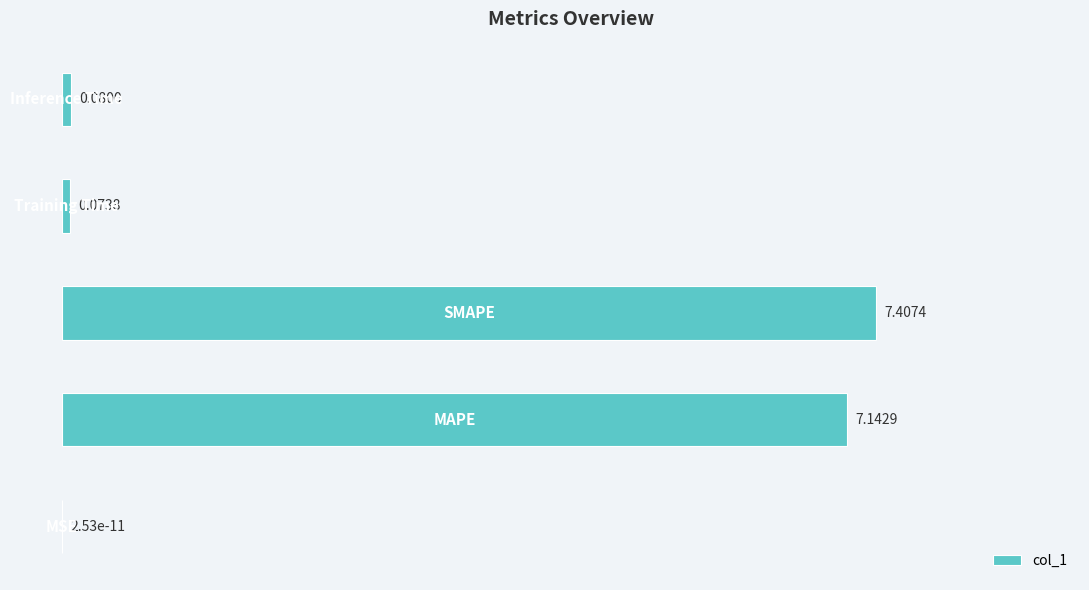

What is the sum of all values?

14.7